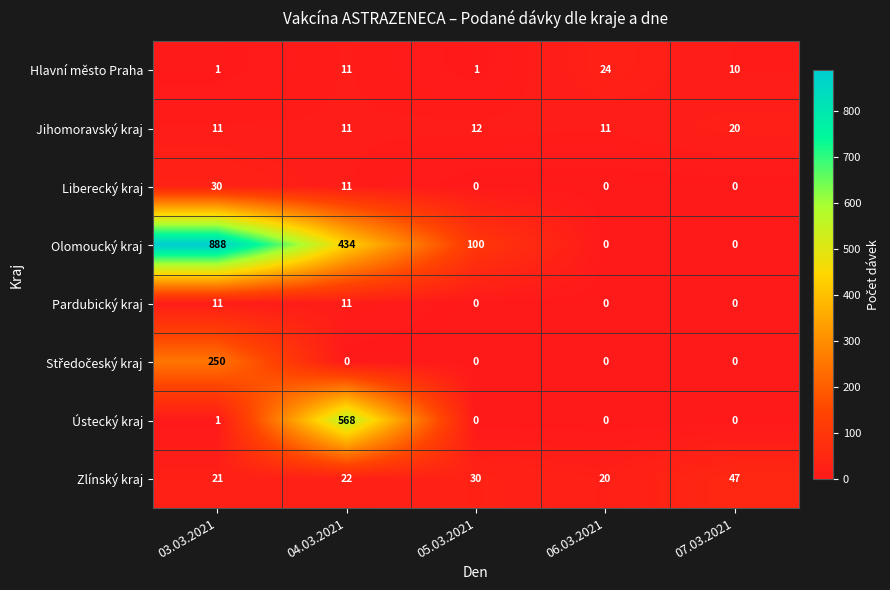

Which series has the largest total across all categories?

Olomoucký kraj